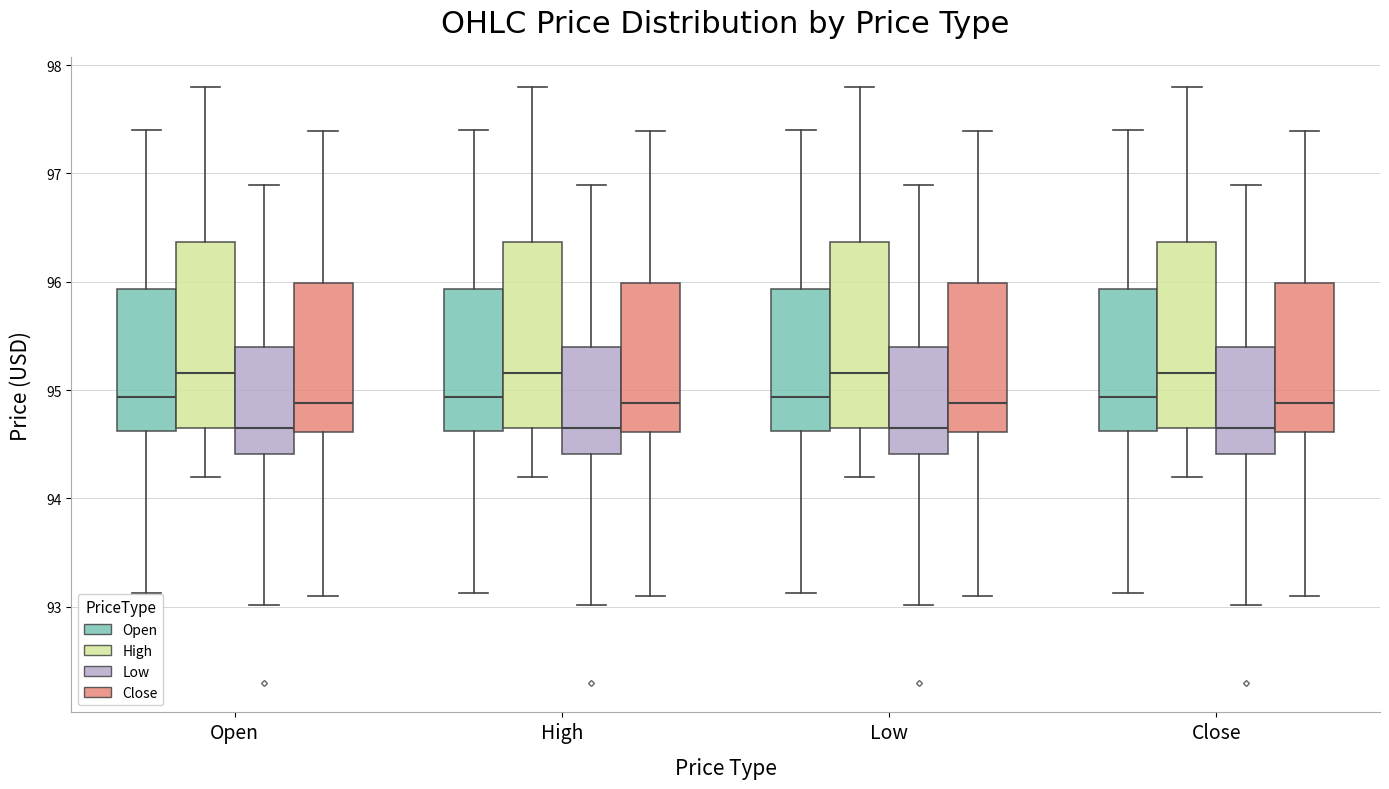

Reading left to right, read every box against the y-axis: the position of its median line, the range the box covers, and the ends of its whiskers. The values are not printed on the chart, so give them approximately, as read against the axis.

Open (Open): median 94.9, box 94.6 to 95.9, whiskers 93.1 to 97.4
Open (High): median 95.2, box 94.7 to 96.4, whiskers 94.2 to 97.8
Open (Low): median 94.7, box 94.4 to 95.4, whiskers 93.0 to 96.9
Open (Close): median 94.9, box 94.6 to 96.0, whiskers 93.1 to 97.4
High (Open): median 94.9, box 94.6 to 95.9, whiskers 93.1 to 97.4
High (High): median 95.2, box 94.7 to 96.4, whiskers 94.2 to 97.8
High (Low): median 94.7, box 94.4 to 95.4, whiskers 93.0 to 96.9
High (Close): median 94.9, box 94.6 to 96.0, whiskers 93.1 to 97.4
Low (Open): median 94.9, box 94.6 to 95.9, whiskers 93.1 to 97.4
Low (High): median 95.2, box 94.7 to 96.4, whiskers 94.2 to 97.8
Low (Low): median 94.7, box 94.4 to 95.4, whiskers 93.0 to 96.9
Low (Close): median 94.9, box 94.6 to 96.0, whiskers 93.1 to 97.4
Close (Open): median 94.9, box 94.6 to 95.9, whiskers 93.1 to 97.4
Close (High): median 95.2, box 94.7 to 96.4, whiskers 94.2 to 97.8
Close (Low): median 94.7, box 94.4 to 95.4, whiskers 93.0 to 96.9
Close (Close): median 94.9, box 94.6 to 96.0, whiskers 93.1 to 97.4